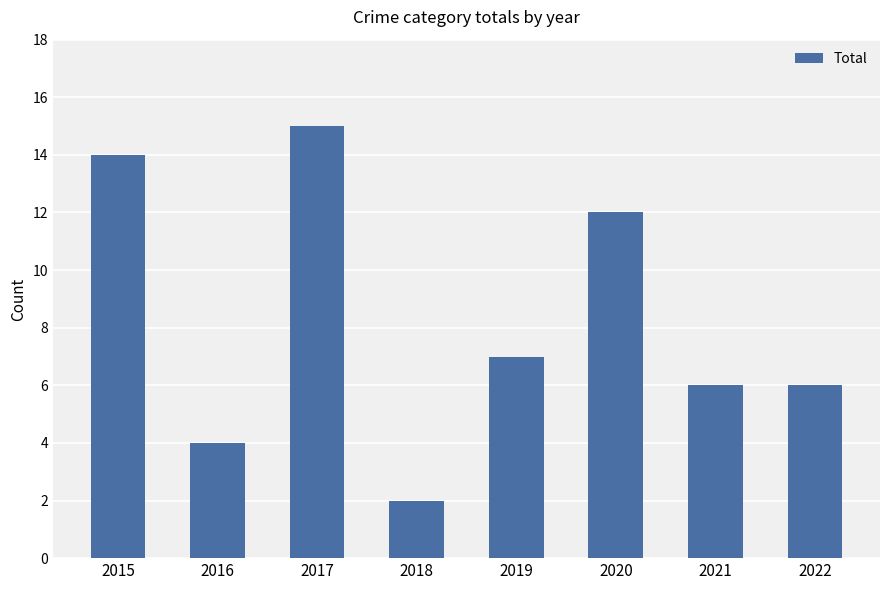

What is the minimum value shown in the chart?

2